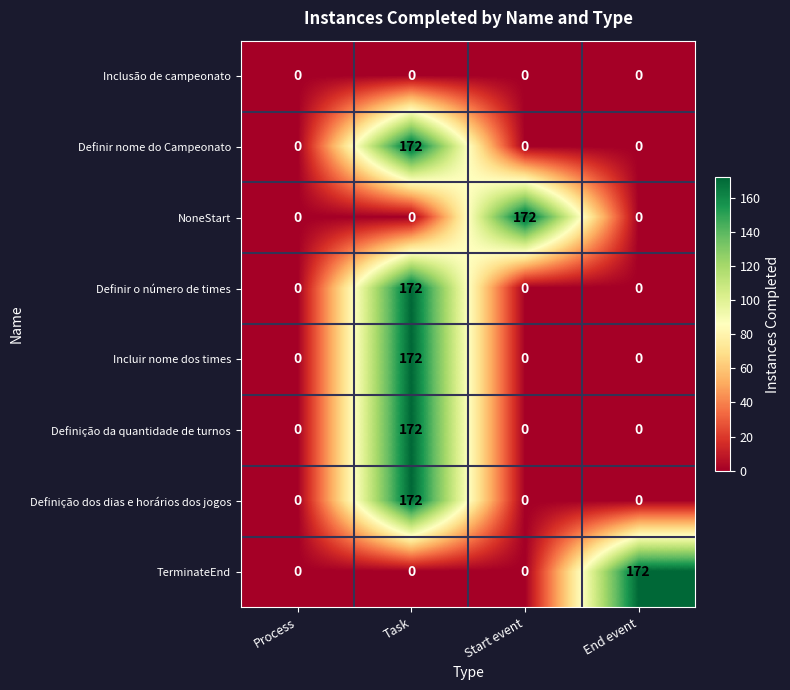

What is the spread (max minus min) of values at Start event?

172